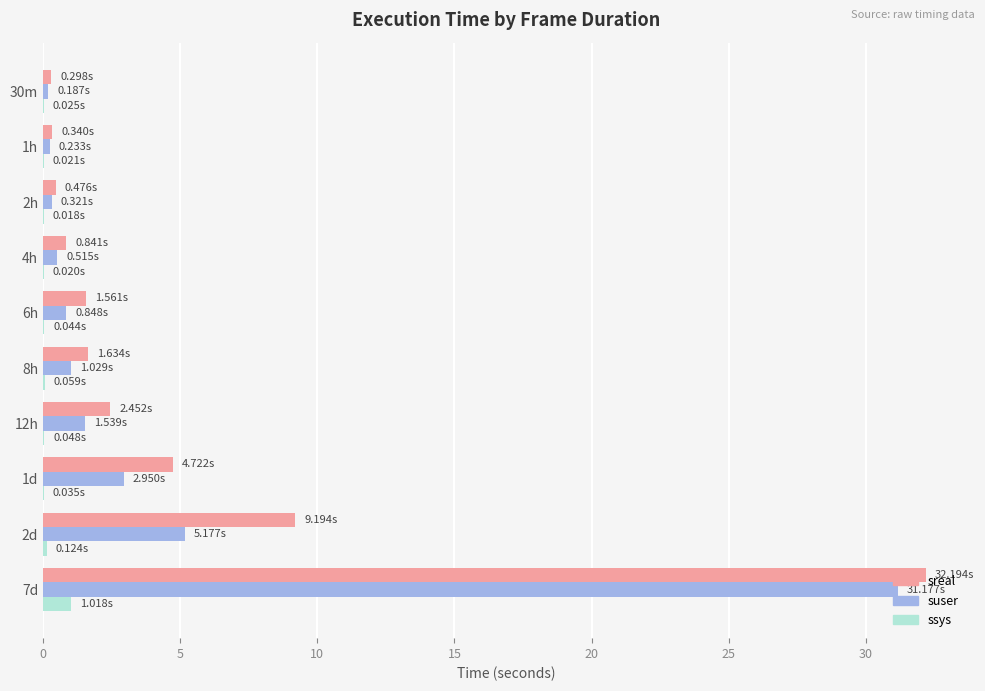

What is the sum of all sreal values?

53.7